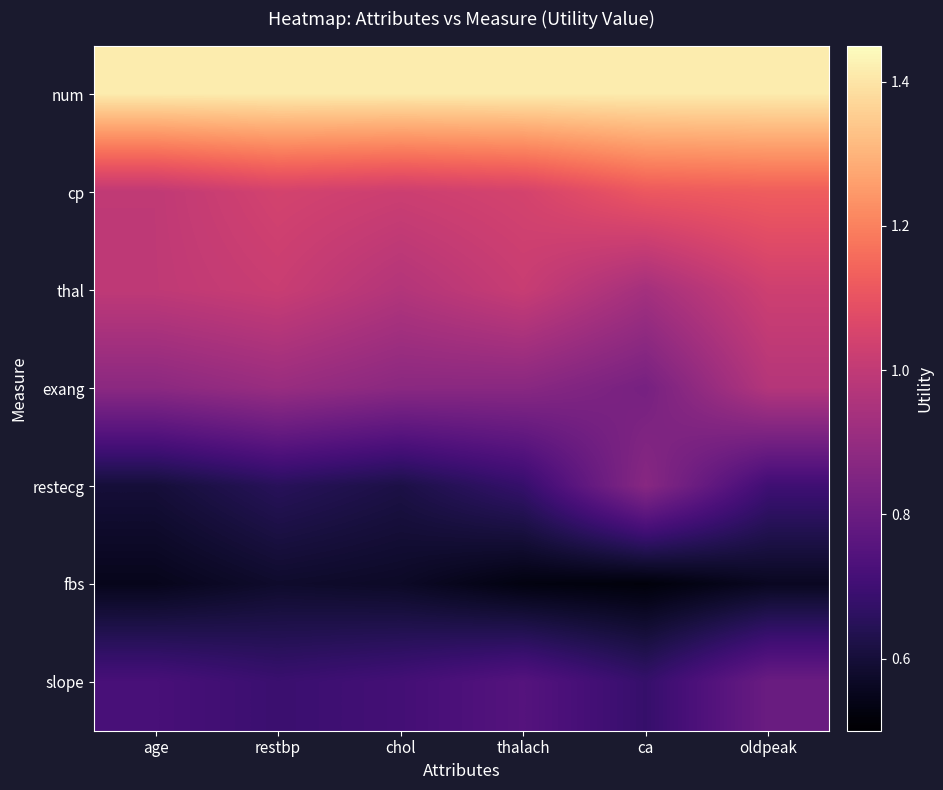

What is the maximum value for thal?

1.0